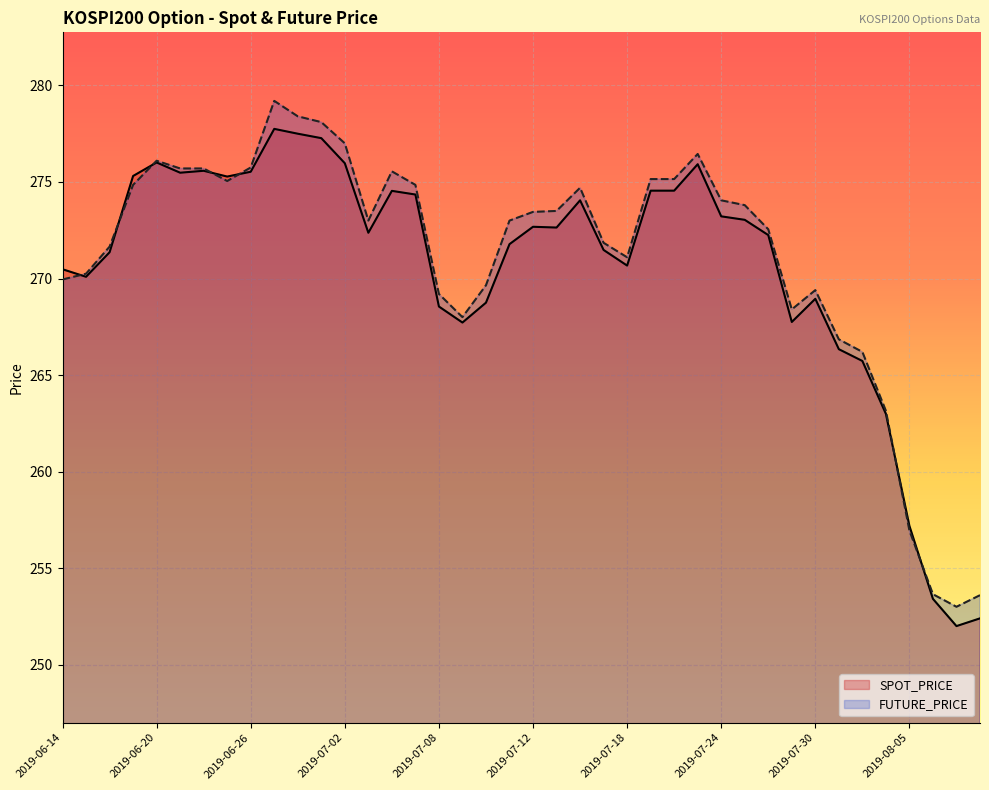

The value of SPOT_PRICE at 2019-07-15 is 272.6. True or false?

True